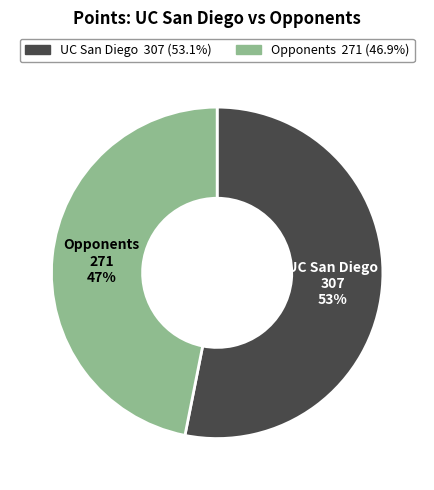

Which slice represents more than half of the pie?

UC San Diego